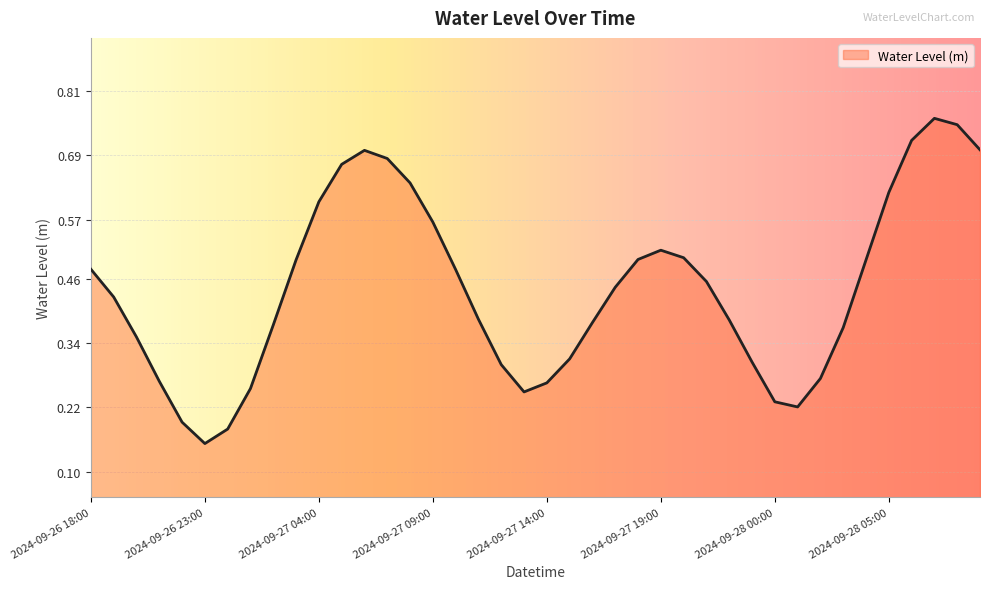

How many distinct data groups are displayed?

1